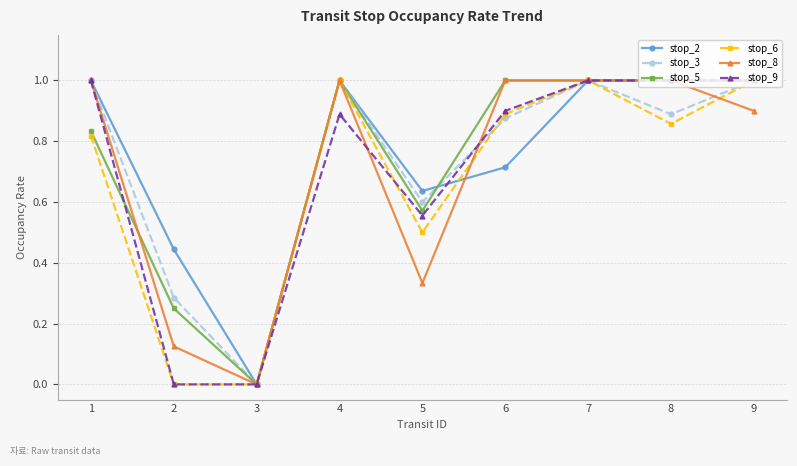

Which series ends up on top after the final intersection of stop_8 and stop_6?

stop_6